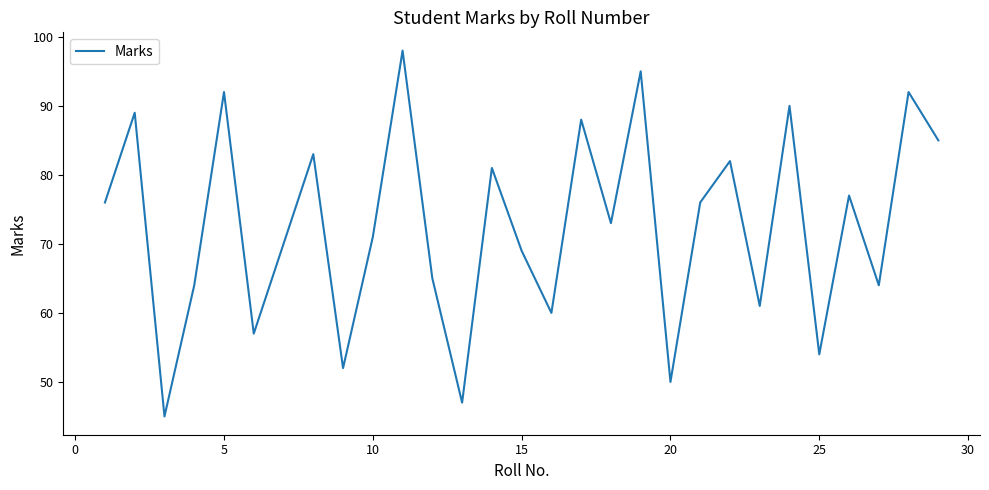

What is the smallest value displayed?

45